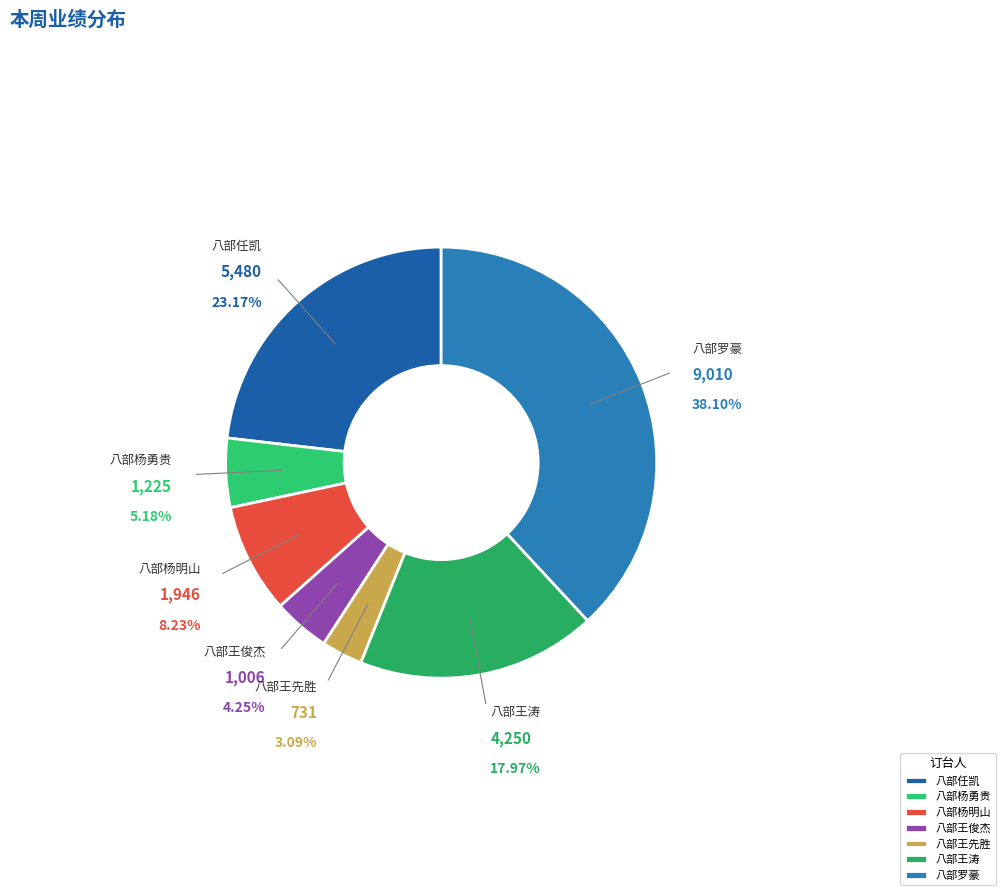

Is 八部罗豪 the majority of the pie?

No